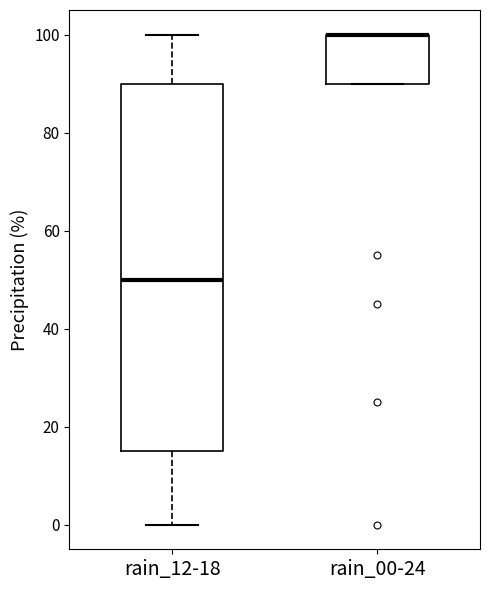

Reading left to right, read every box against the y-axis: the position of its median line, the range the box covers, and the ends of its whiskers. The values are not printed on the chart, so give them approximately, as read against the axis.

rain_12-18: median 50, box 16 to 90, whiskers 0 to 100
rain_00-24: median 100 (drawn on the box's upper edge), box 90 to 100, whiskers 90 to 100